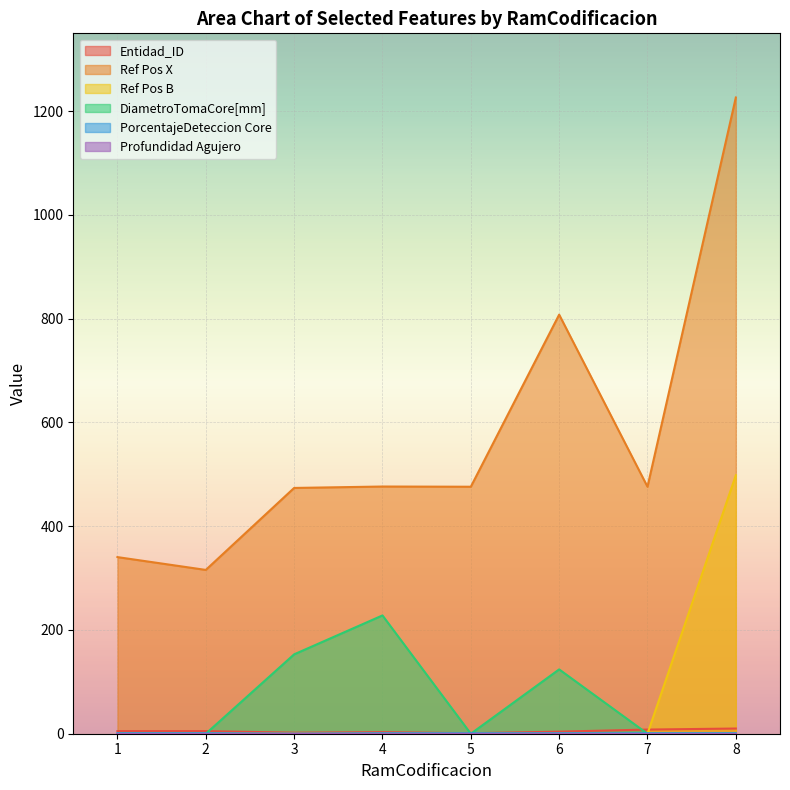

How many data points does each series have?

8